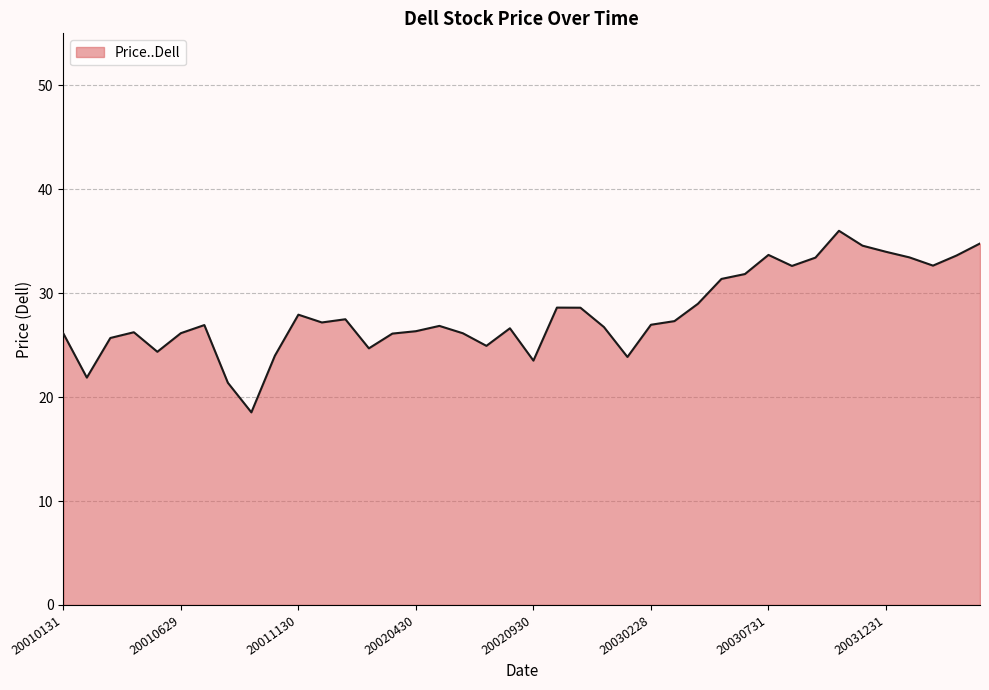

What is the maximum value shown in the chart?

36.0